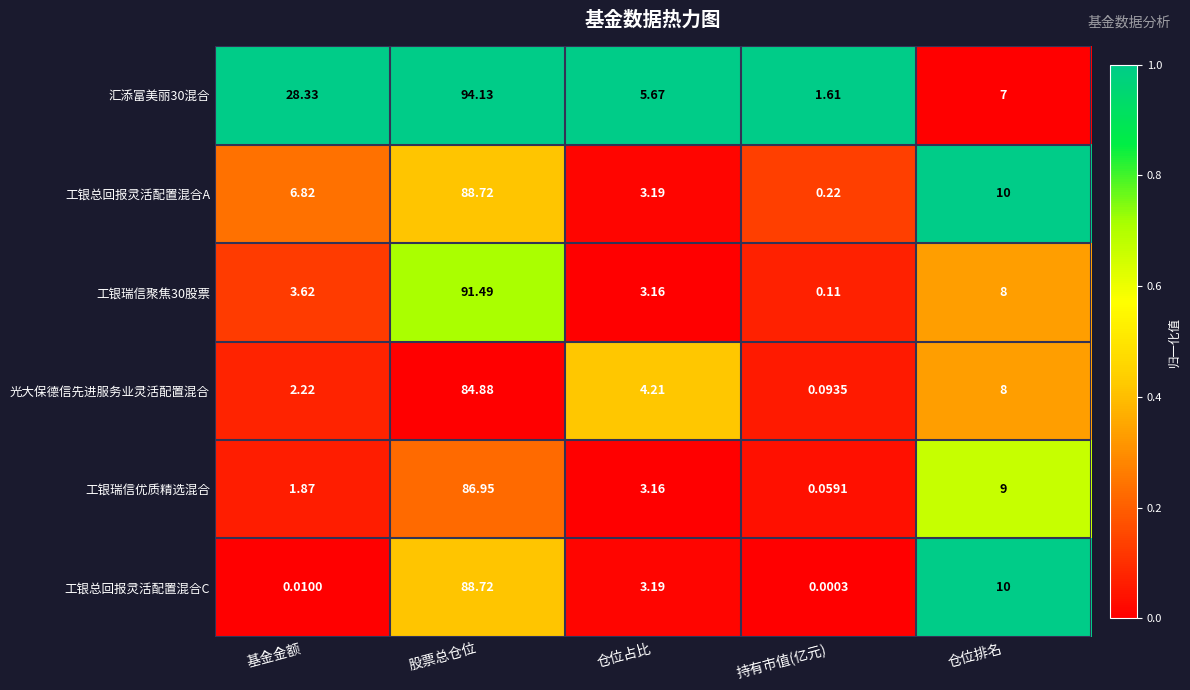

Count the number of categories in the chart.

5